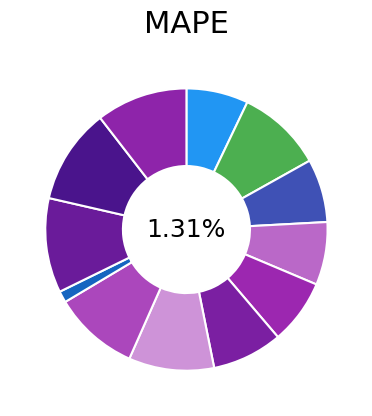

To the nearest percent, what is the combined percentage of LGBMRegressor and MA?

18%